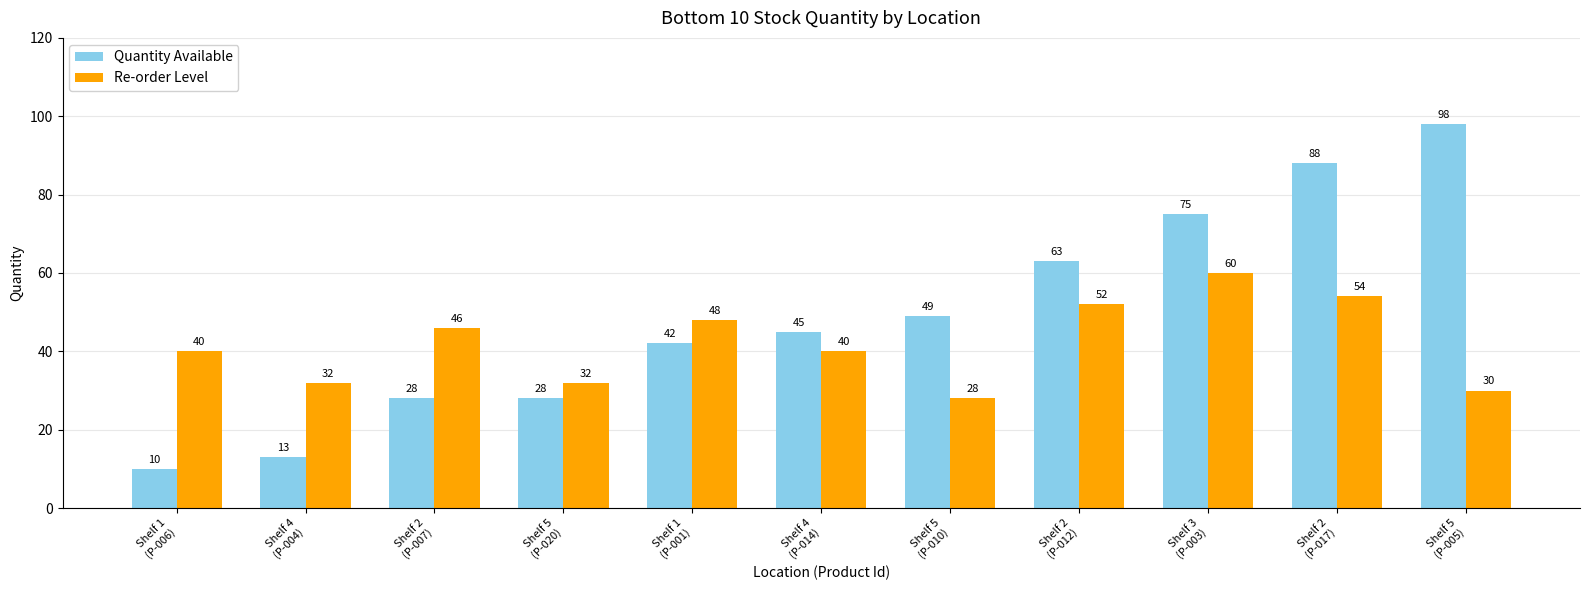

Reading left to right, what are all the values shown in this chart?

Quantity Available: Shelf 1
(P-006)=10	Shelf 4
(P-004)=13	Shelf 2
(P-007)=28	Shelf 5
(P-020)=28	Shelf 1
(P-001)=42	Shelf 4
(P-014)=45	Shelf 5
(P-010)=49	Shelf 2
(P-012)=63	Shelf 3
(P-003)=75	Shelf 2
(P-017)=88	Shelf 5
(P-005)=98
Re-order Level: Shelf 1
(P-006)=40	Shelf 4
(P-004)=32	Shelf 2
(P-007)=46	Shelf 5
(P-020)=32	Shelf 1
(P-001)=48	Shelf 4
(P-014)=40	Shelf 5
(P-010)=28	Shelf 2
(P-012)=52	Shelf 3
(P-003)=60	Shelf 2
(P-017)=54	Shelf 5
(P-005)=30